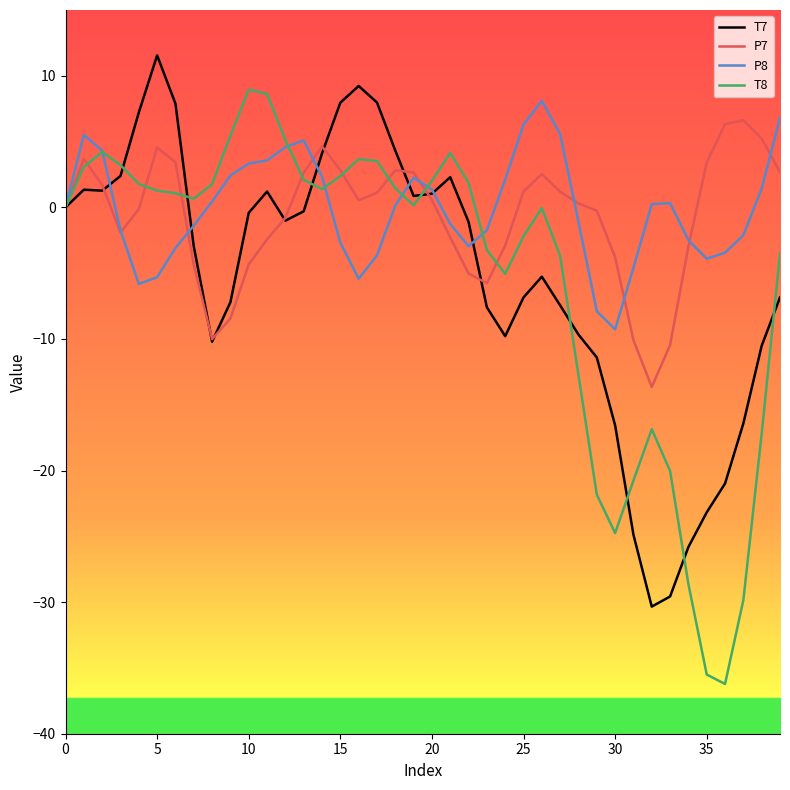

Which series has the widest spread of values?

T8